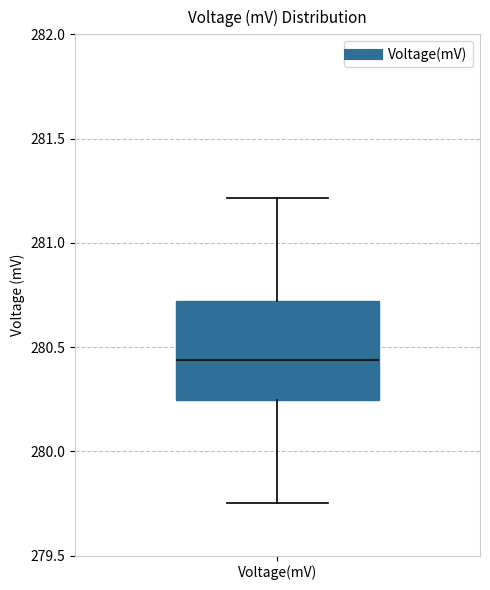

Where is the lower edge of the box for Voltage(mV) on the y-axis? The values are not printed on the chart, so give them approximately, as read against the axis.

280.25